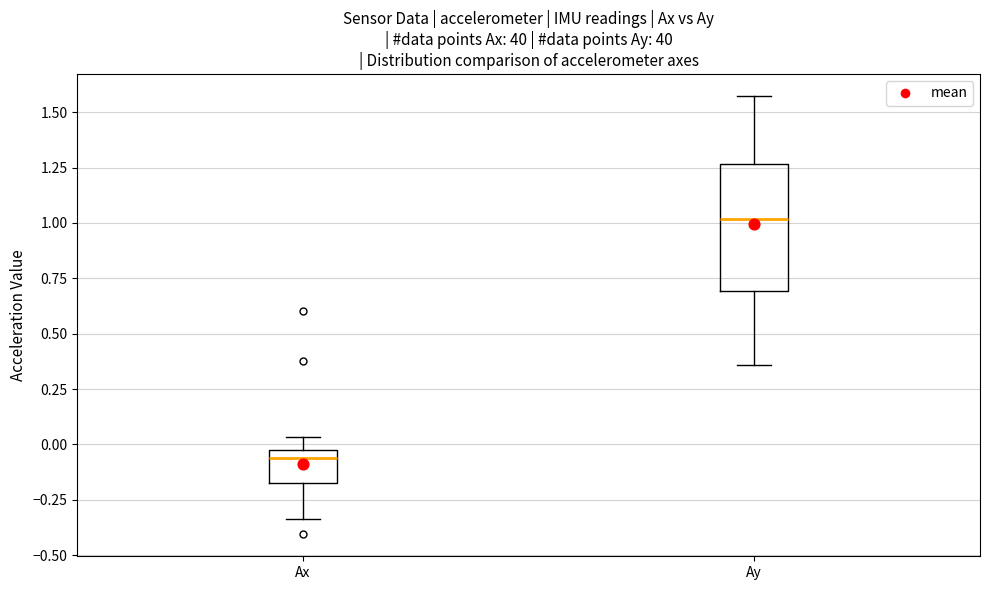

Reading left to right, transcribe this box plot: for each box, give where its median line is, the range the box spans, and where its two whiskers end, as read against the y-axis. The values are not printed on the chart, so give them approximately, as read against the axis.

Ax: median -0.05 (just below the box's upper edge), box -0.15 to -0.05, whiskers -0.35 to 0.05
Ay: median 1.00, box 0.70 to 1.25, whiskers 0.35 to 1.55